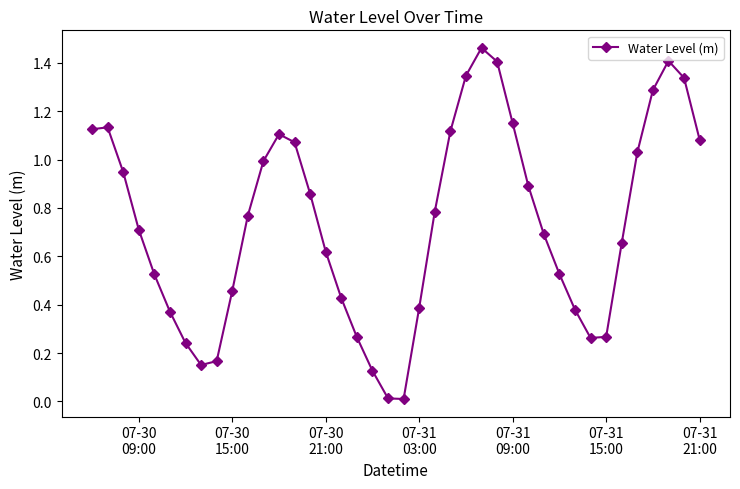

What is the difference between the maximum and second lowest values?

1.4